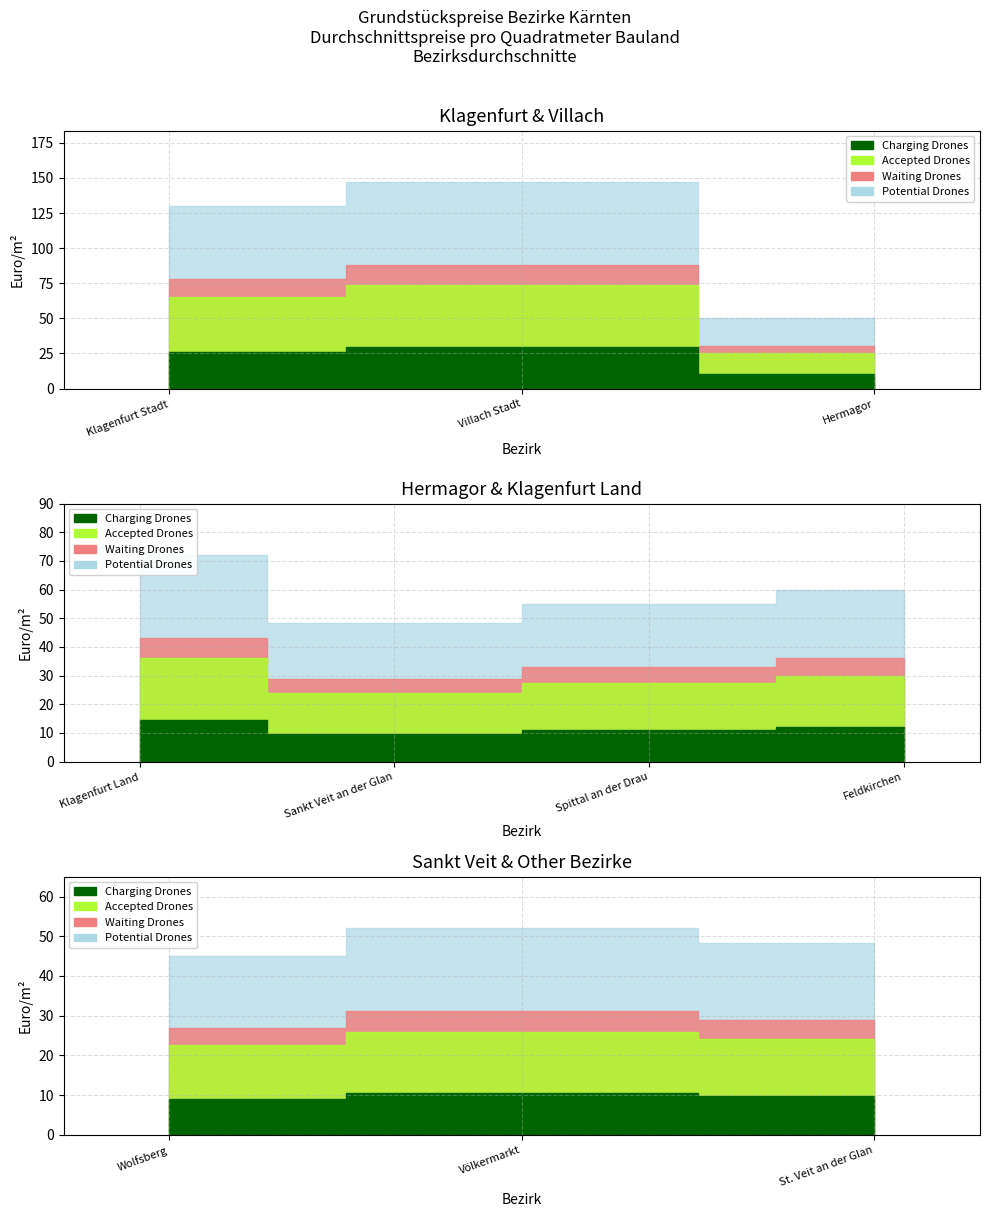

Which has a higher value, Feldkirchen or Völkermarkt?

Feldkirchen